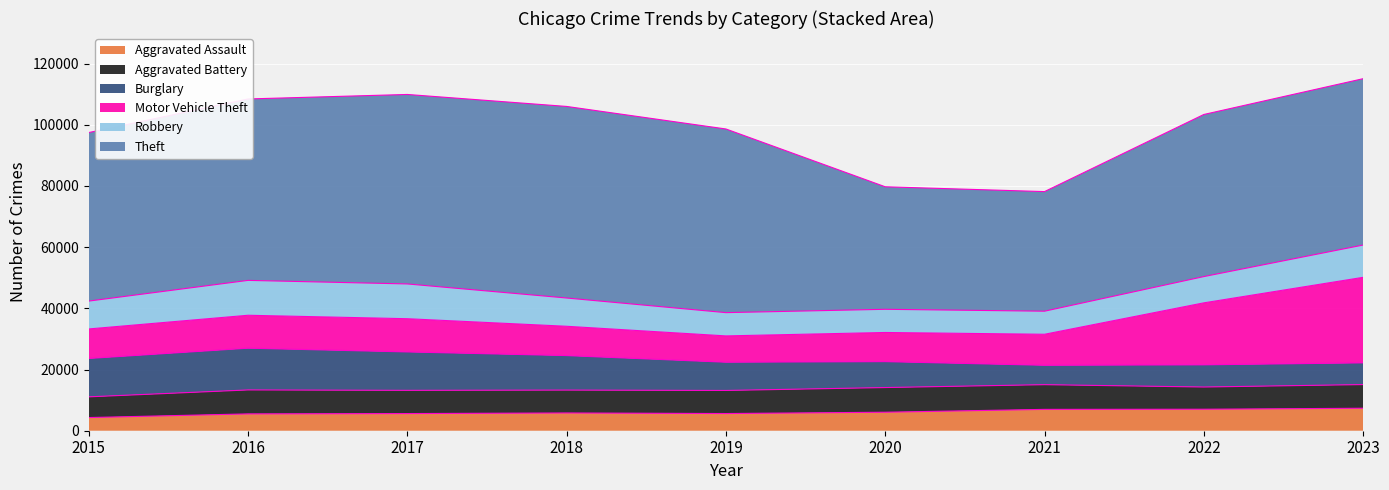

What is the lowest value of the Aggravated Assault series?

4307